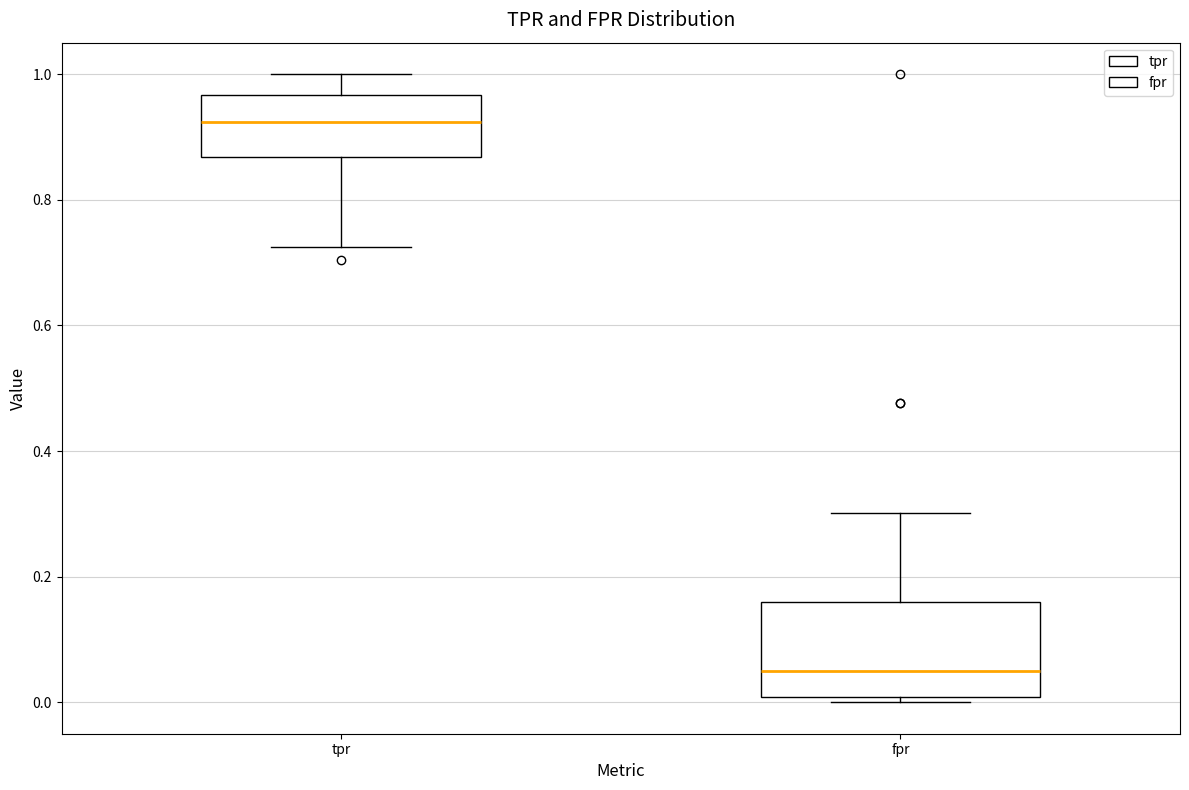

Reading left to right, read every box against the y-axis: the position of its median line, the range the box covers, and the ends of its whiskers. The values are not printed on the chart, so give them approximately, as read against the axis.

tpr: median 0.92, box 0.86 to 0.96, whiskers 0.72 to 1.00
fpr: median 0.06, box 0.00 to 0.16, whiskers 0.00 (just below the box's lower edge) to 0.30